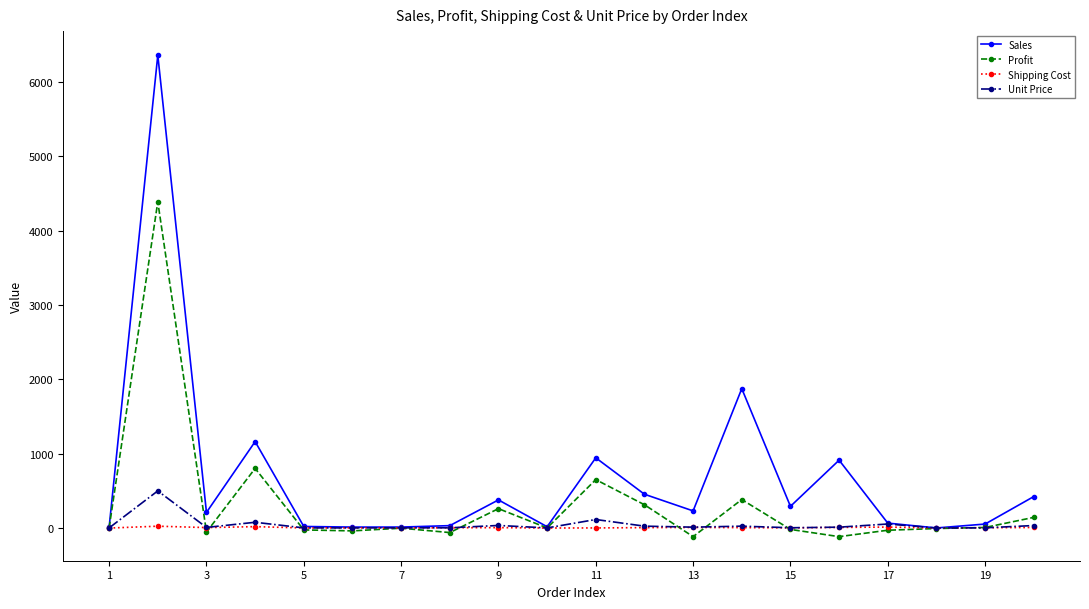

How many data points in Shipping Cost are above 6?

10